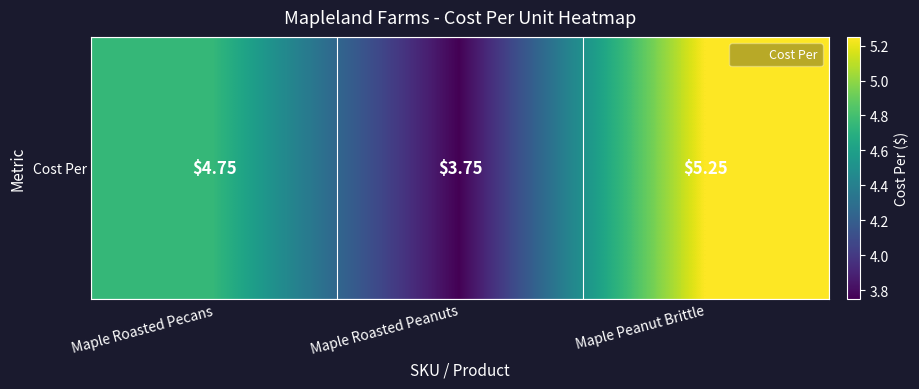

Reading left to right, extract all data points from this chart.

Maple Roasted Pecans=4.8	Maple Roasted Peanuts=3.8	Maple Peanut Brittle=5.2